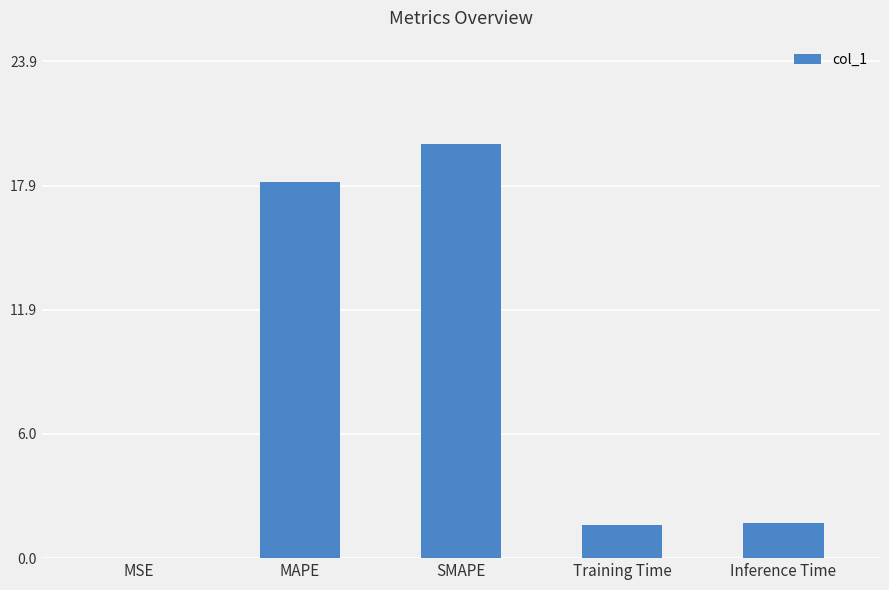

Which label corresponds to the largest value in the chart?

SMAPE